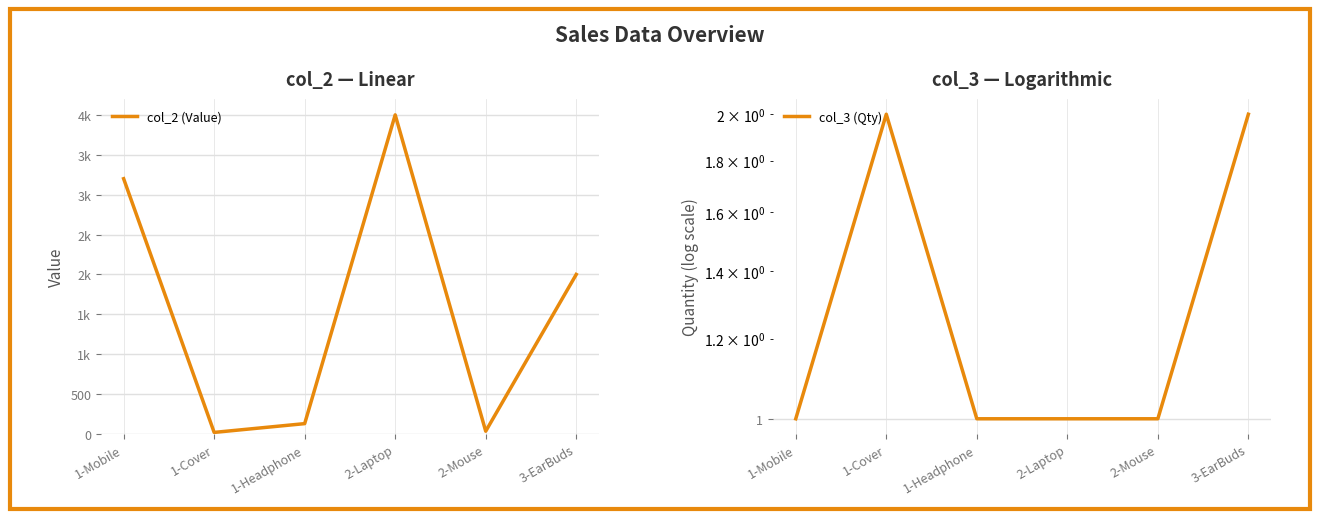

Reading left to right, list all the values displayed in this chart.

col_2 (Value): 1-Mobile=3200	1-Cover=20	1-Headphone=130	2-Laptop=4000	2-Mouse=35	3-EarBuds=2000
col_3 (Qty): 1-Mobile=1	1-Cover=2	1-Headphone=1	2-Laptop=1	2-Mouse=1	3-EarBuds=2